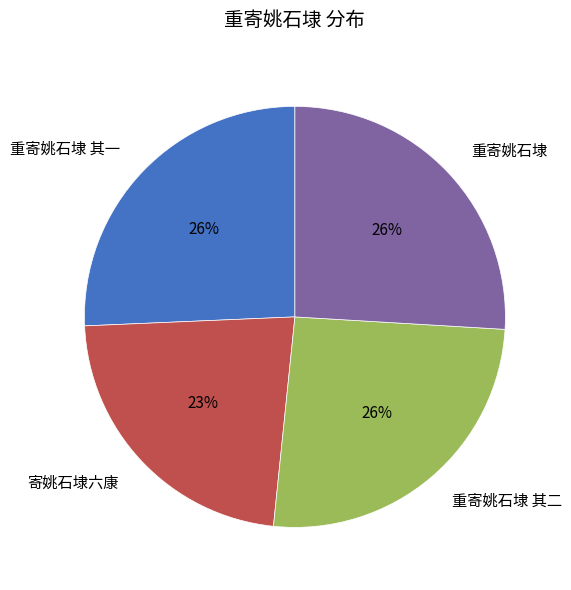

Which category has the smallest portion of the pie?

寄姚石埭六康